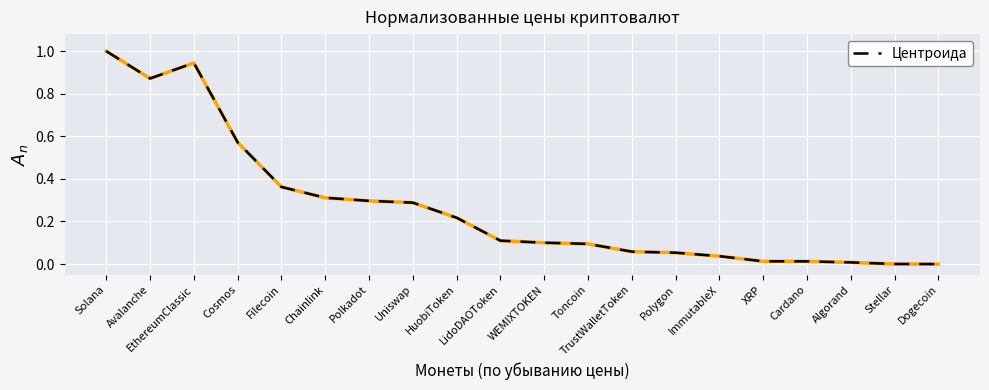

What is the difference between the maximum and minimum values?

1.0